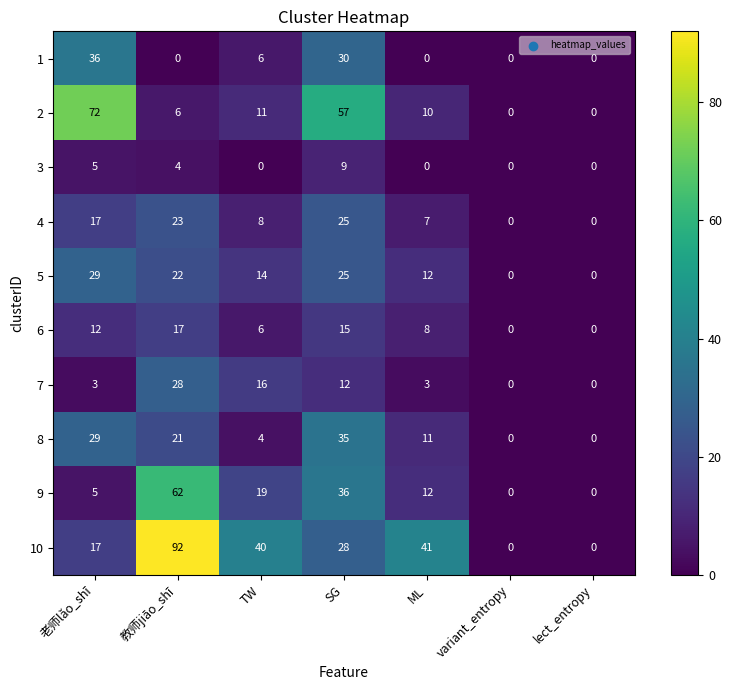

What is the difference between the 2 values at ML and variant_entropy?

10